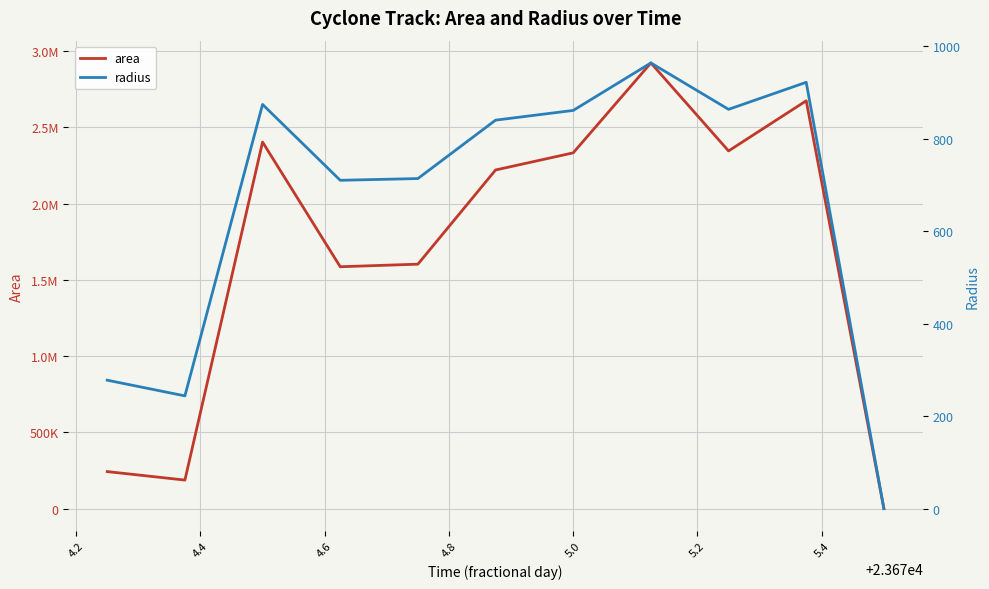

The radius series shows 118.7 at 4.0. True or false?

False